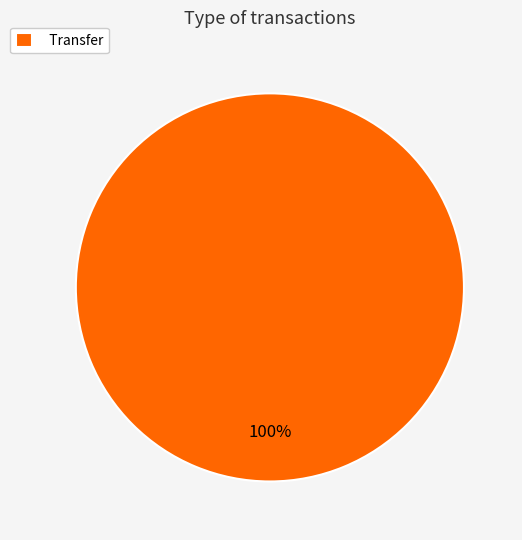

Rank the categories by value from lowest to highest.

Transfer